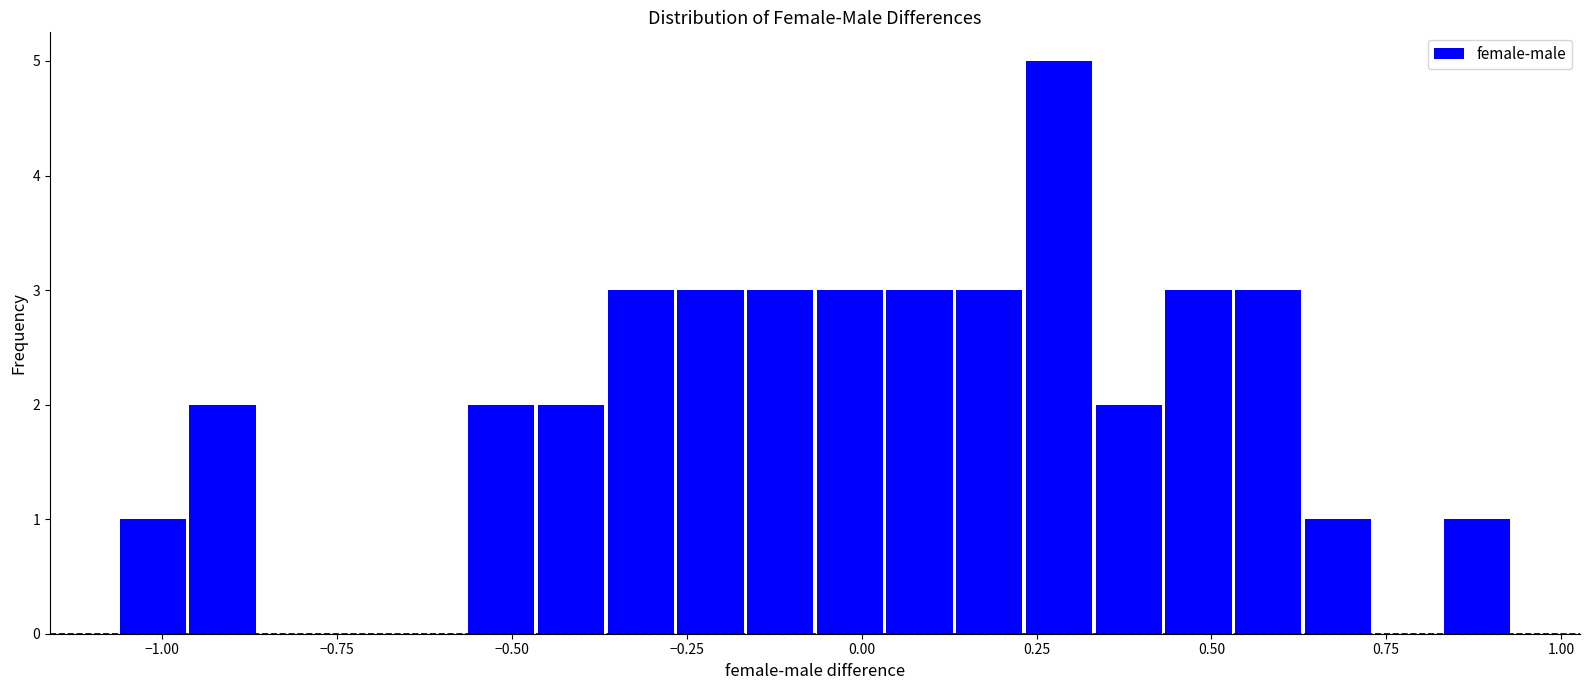

Read against the x-axis, roughly where is the centre of the tallest bar?

0.30